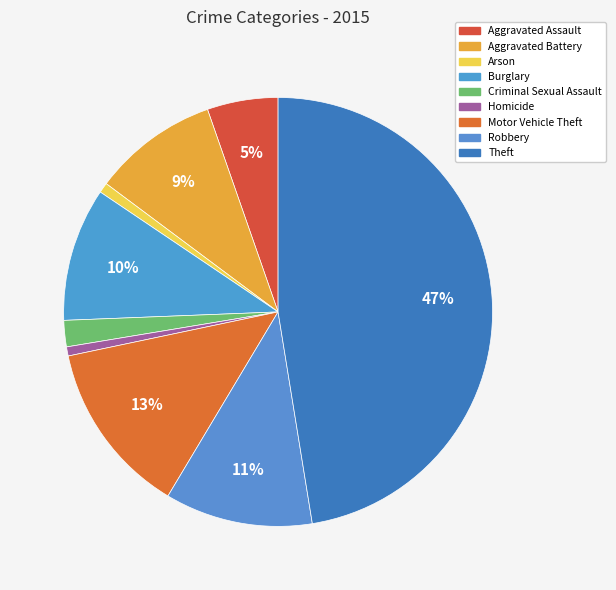

Does any single category account for the majority?

No